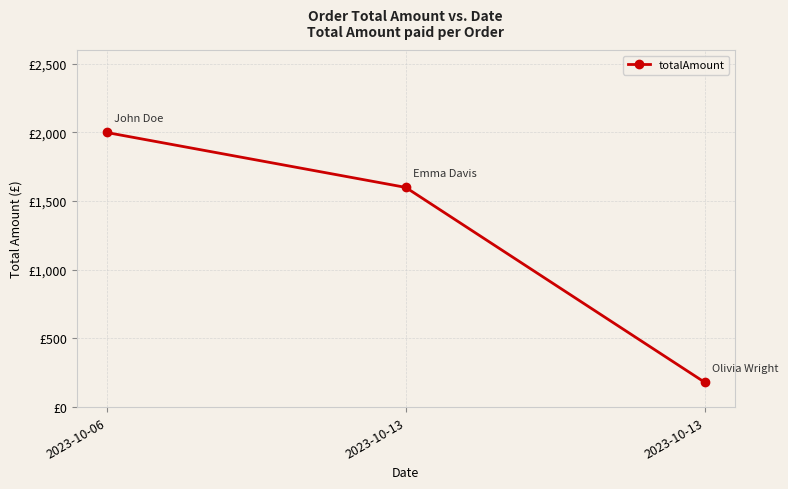

Does the chart have visible grid lines?

Yes